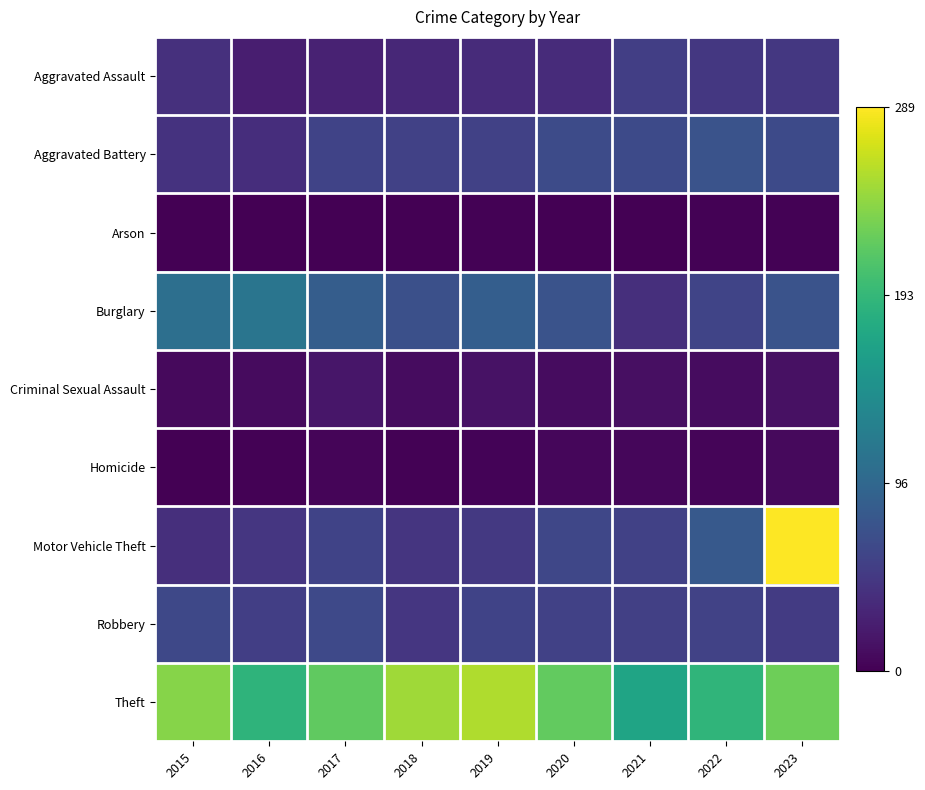

What is the spread (max minus min) of values at 2015?

235